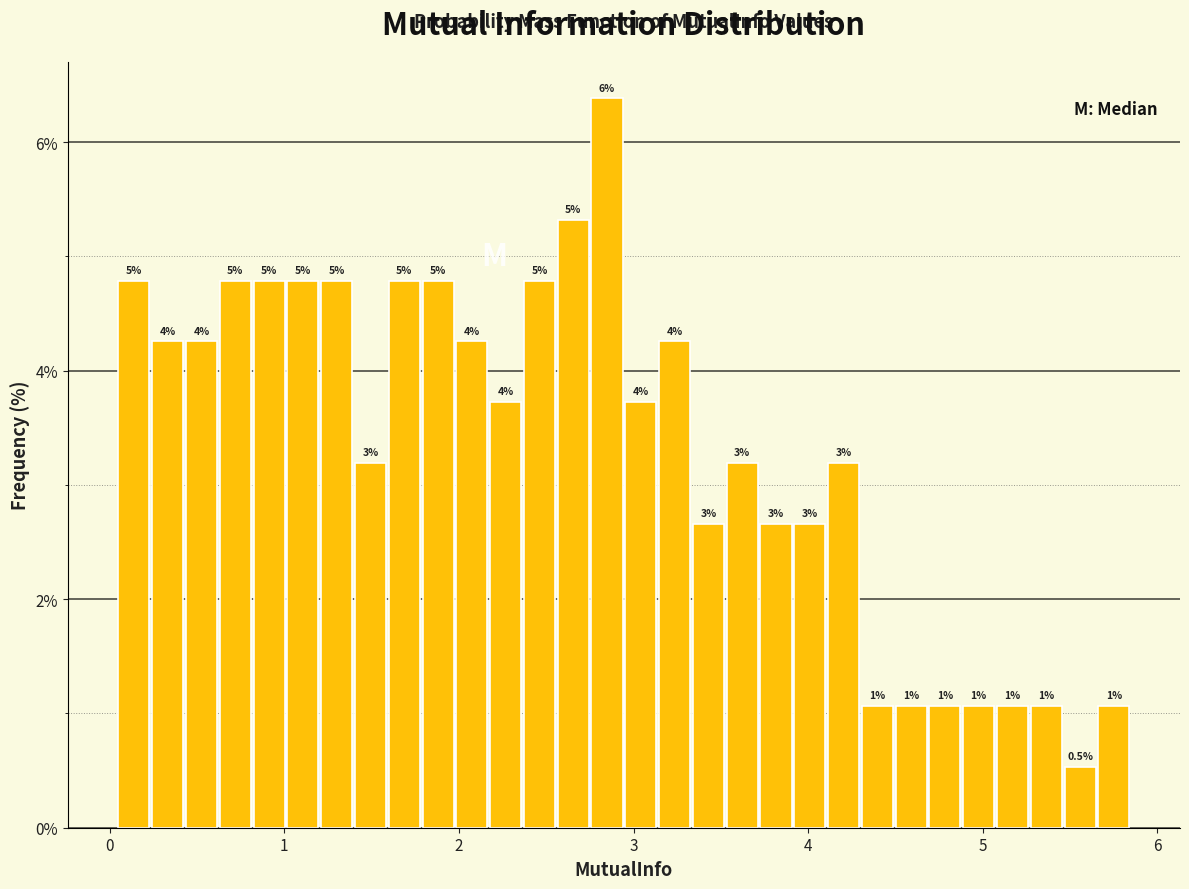

Around what value on the x-axis is the tallest bar? Give the approximate position of its centre, as read against the axis.

2.8